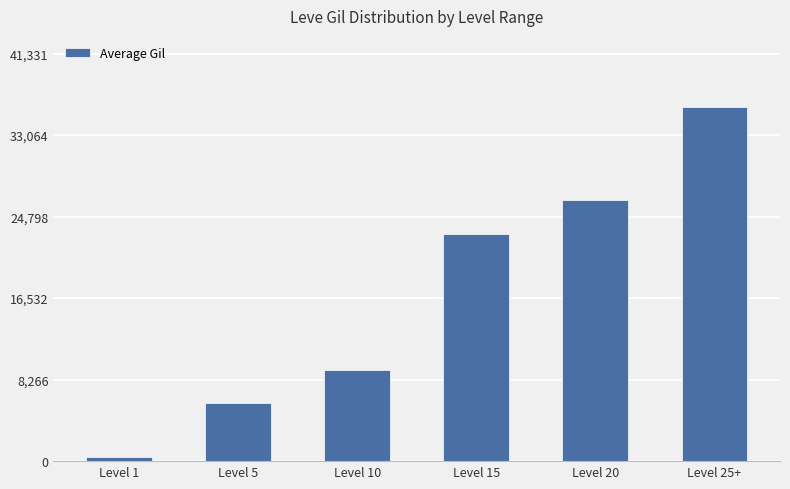

Does the chart contain stacked bars?

No